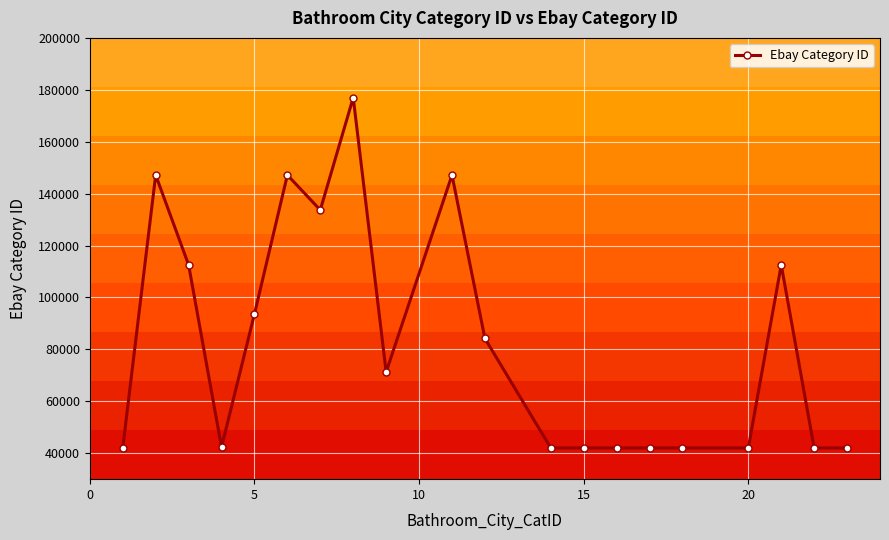

What is the value of the 14th point from the left?

42025